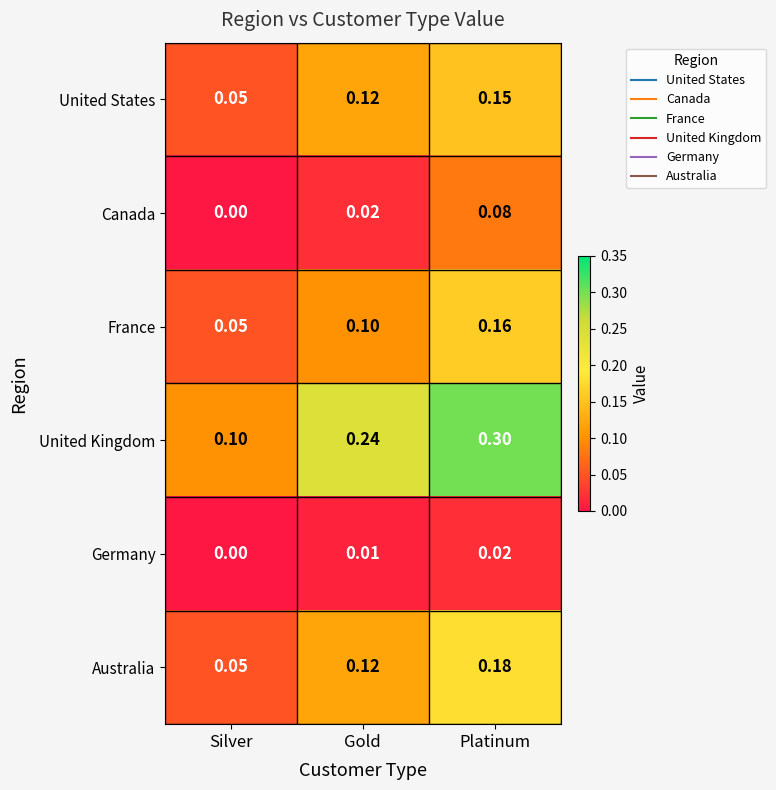

Between Silver and Gold, which series saw the biggest shift?

United Kingdom